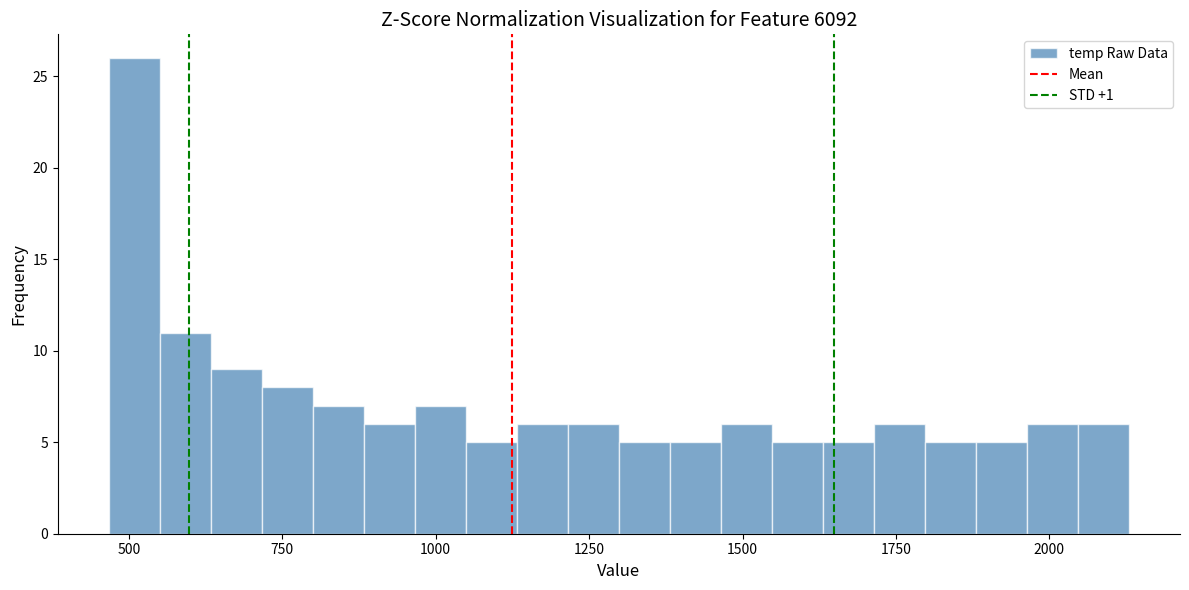

Around what value on the x-axis is the tallest bar? Give the approximate position of its centre, as read against the axis.

500